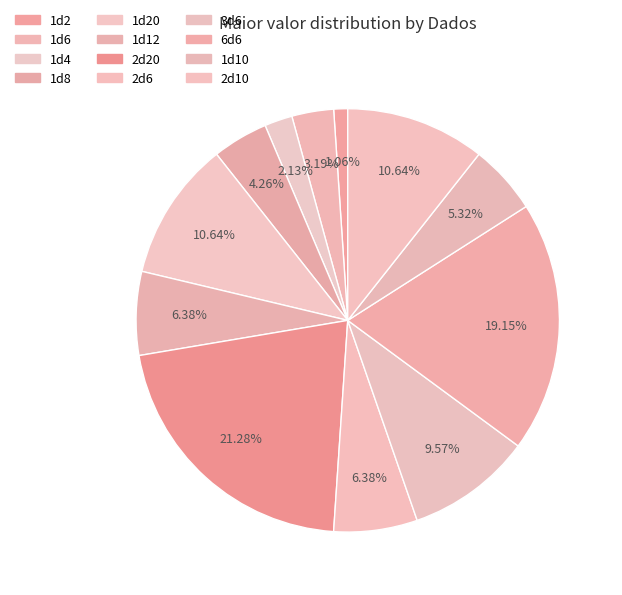

Count the number of slices in the pie.

12